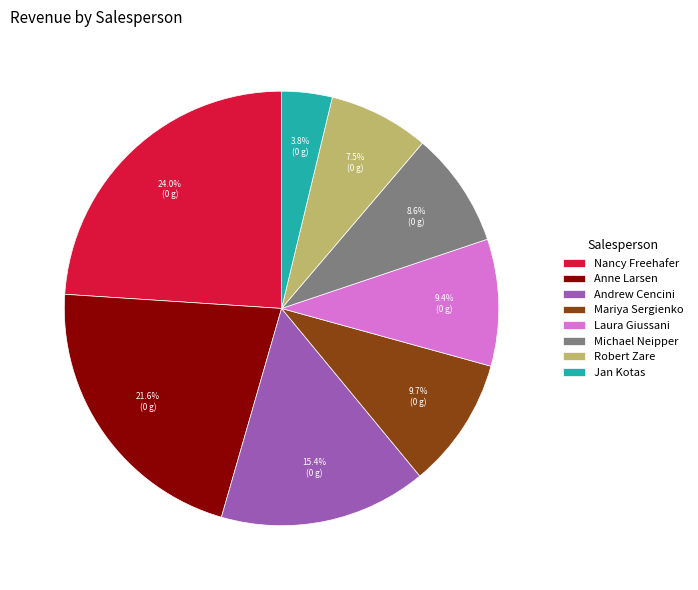

Is it true that Anne Larsen is 16% of the pie?

False